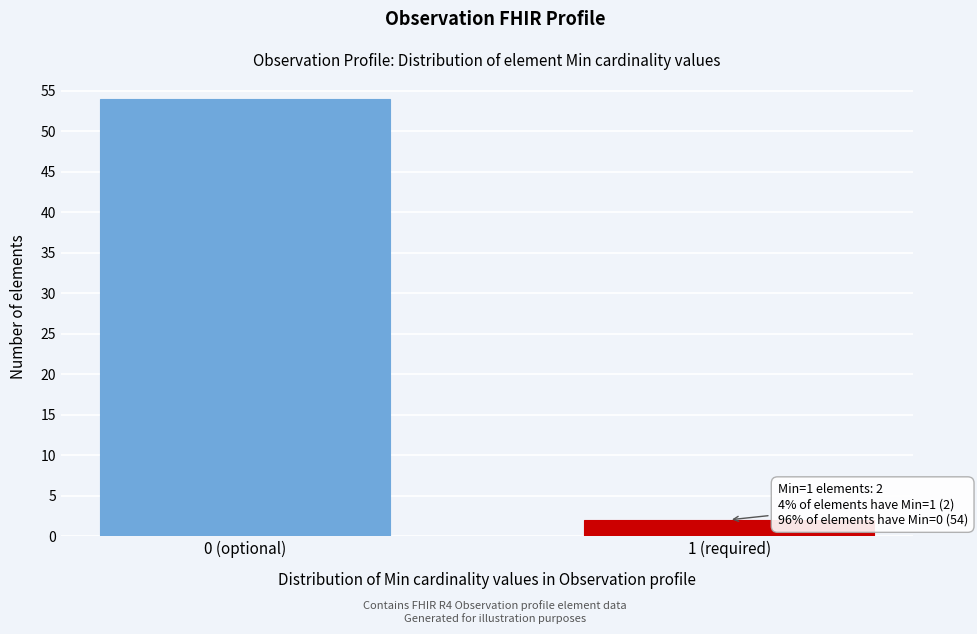

Reading left to right, extract all data points from this chart.

0 (optional)=54	1 (required)=2